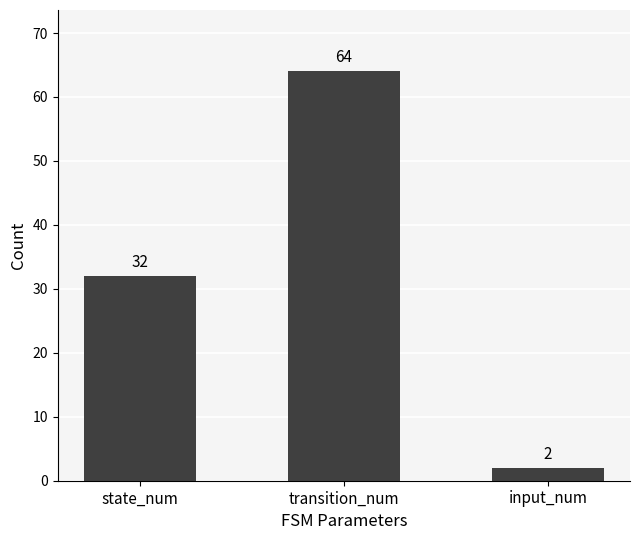

What position from the left is input_num?

3